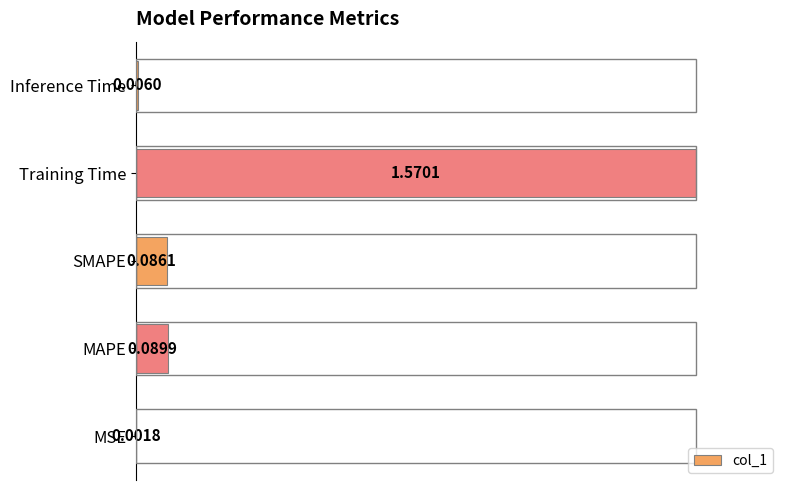

What is the sum of all values?

1.1